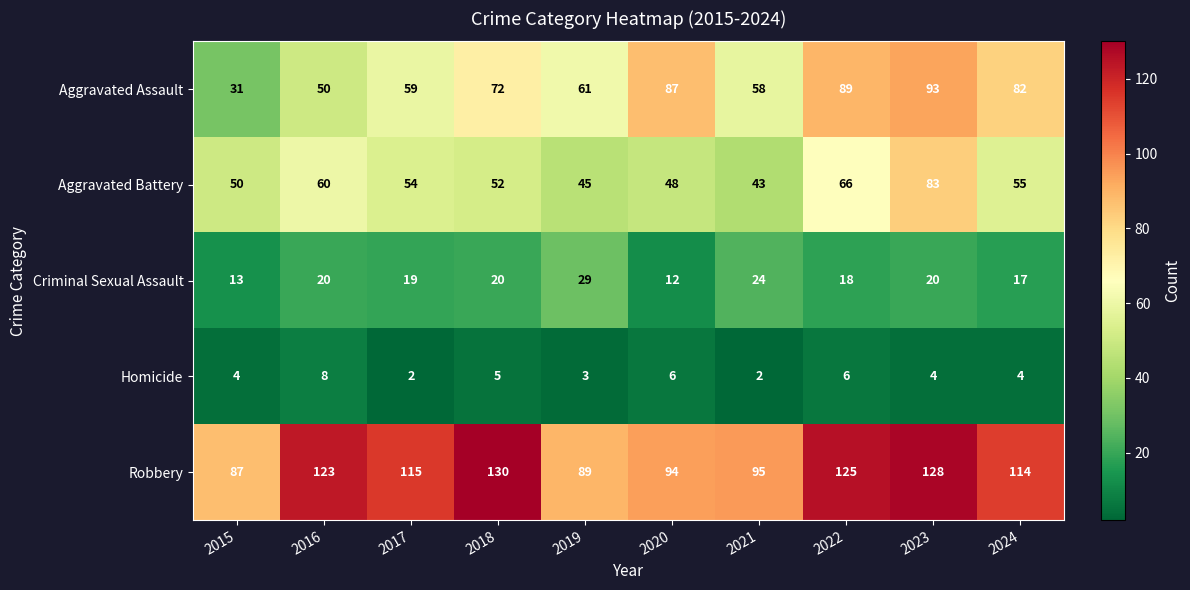

What is the total value across all series at 2023?

328